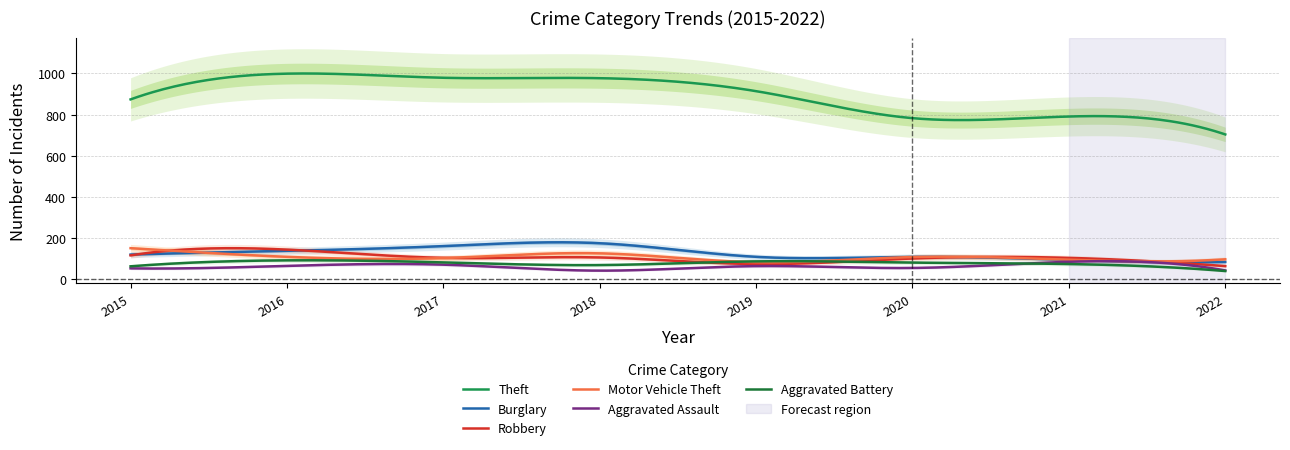

In Robbery, how many points are lower than both neighbors (excluding endpoints)?

2